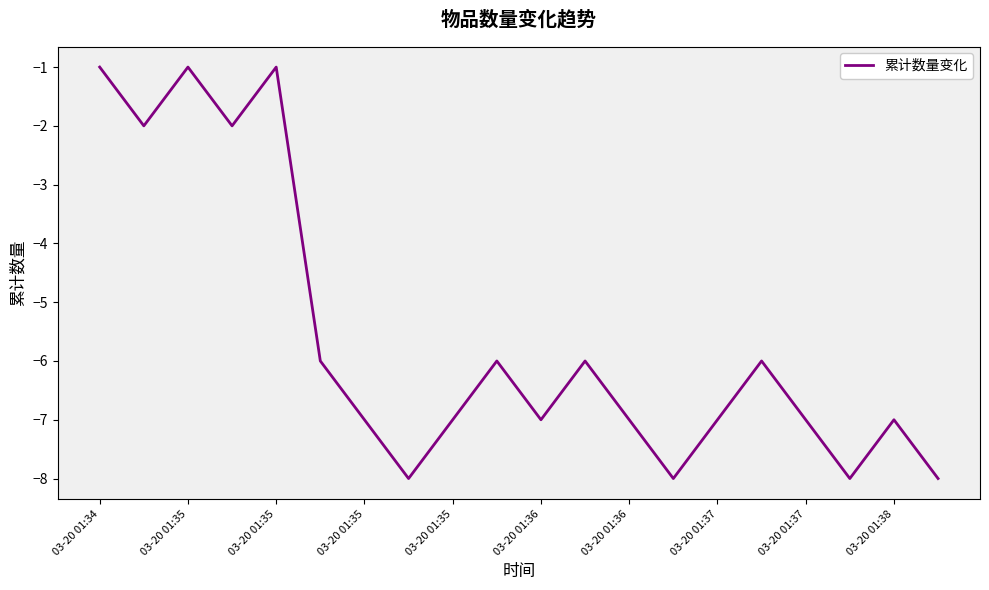

What is the minimum value shown in the chart?

-8